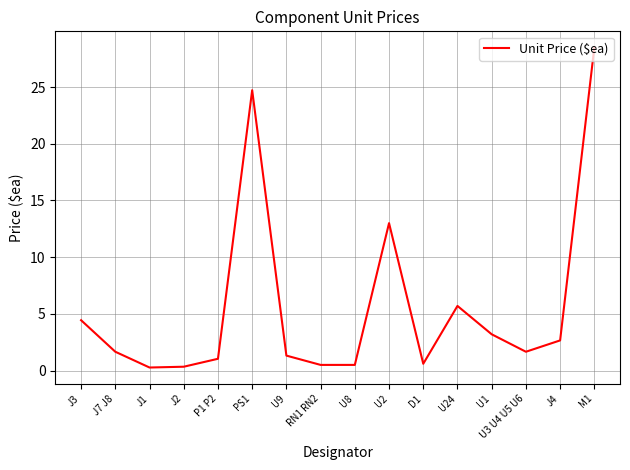

What position from the left is J3?

1